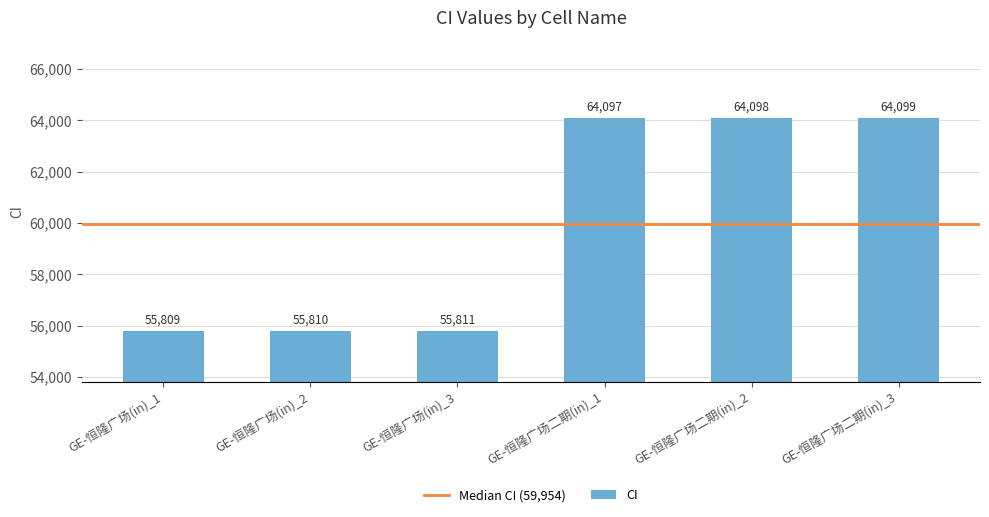

At which label is the value closest to 59954?

GE-恒隆广场(in)_3